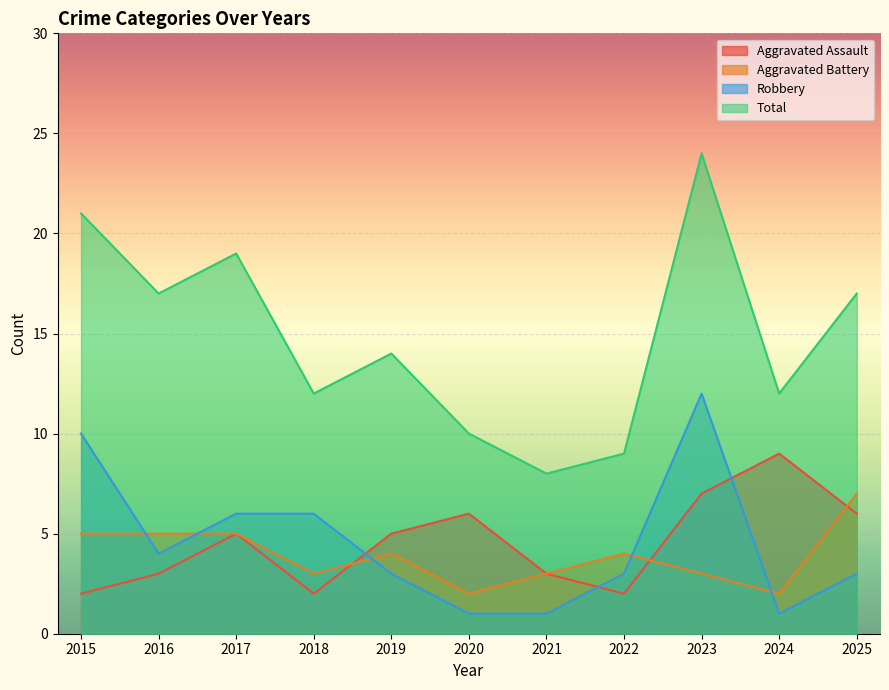

True or false: Robbery has more than 0 interior local peaks.

True